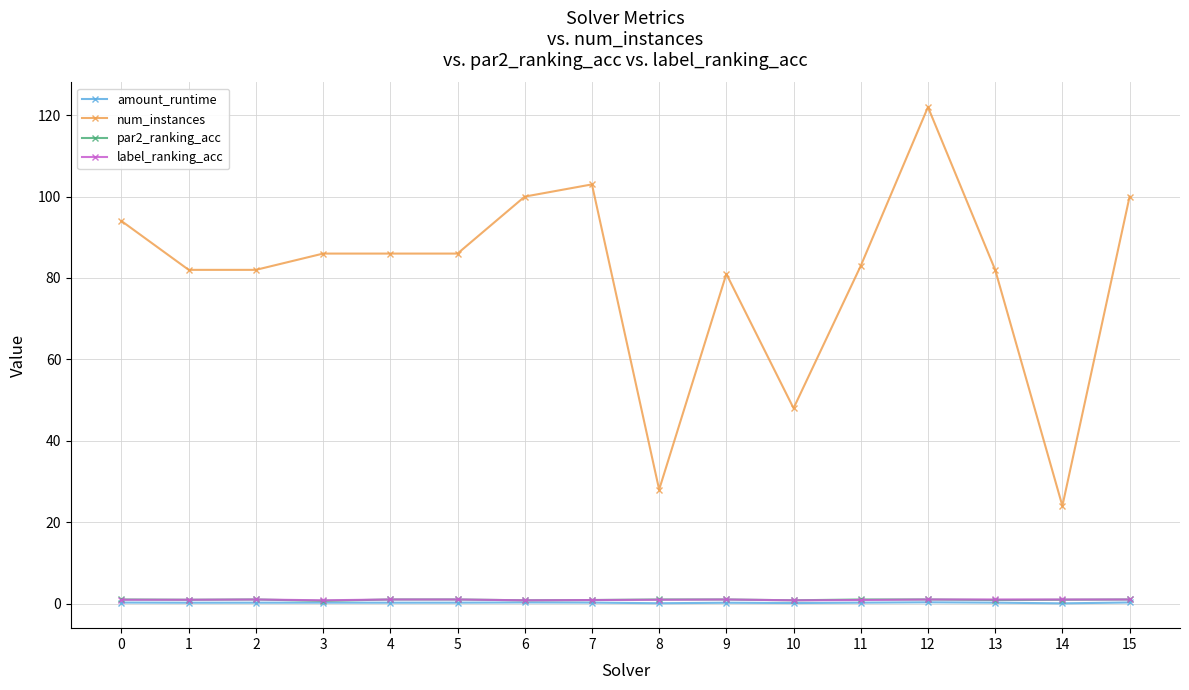

True or false: amount_runtime and par2_ranking_acc intersect in this chart.

False